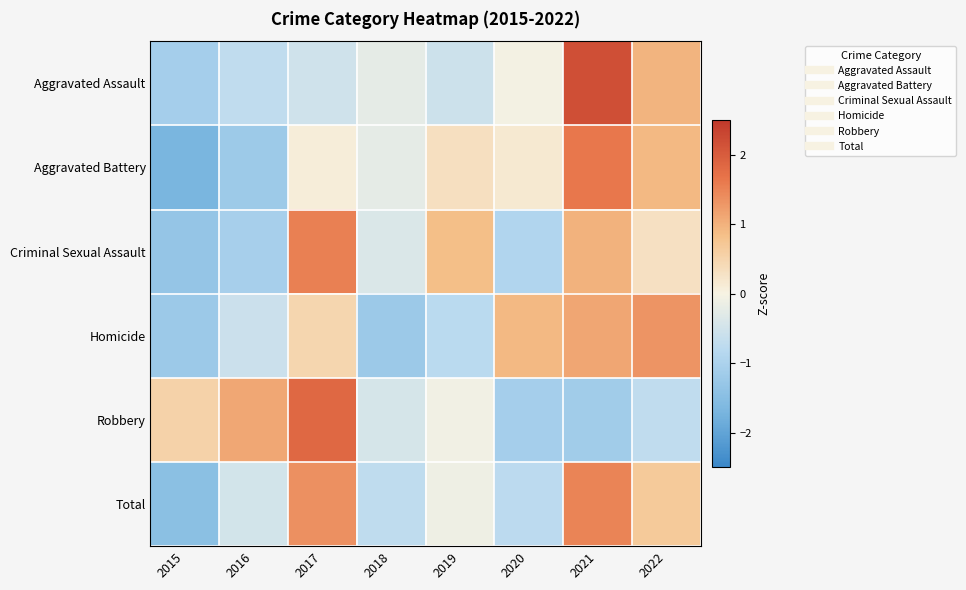

What is the spread (max minus min) of values at 2016?

2.3